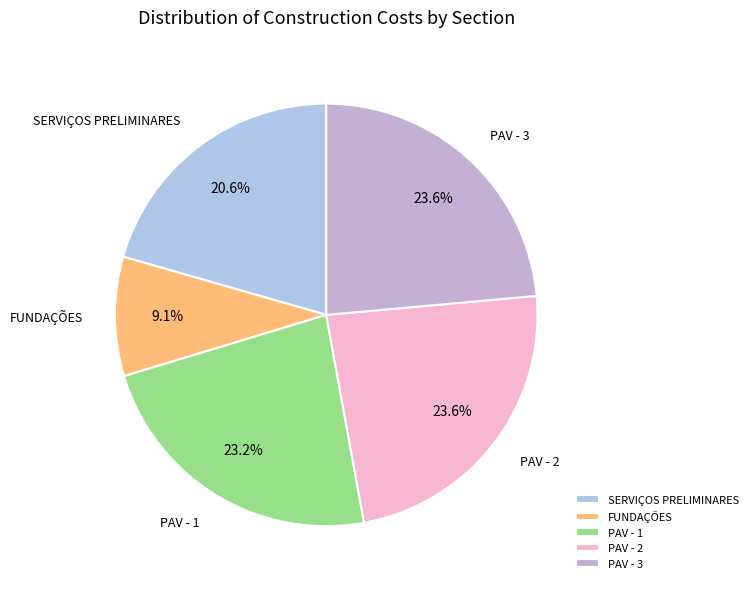

Which slice is the smallest?

FUNDAÇÕES